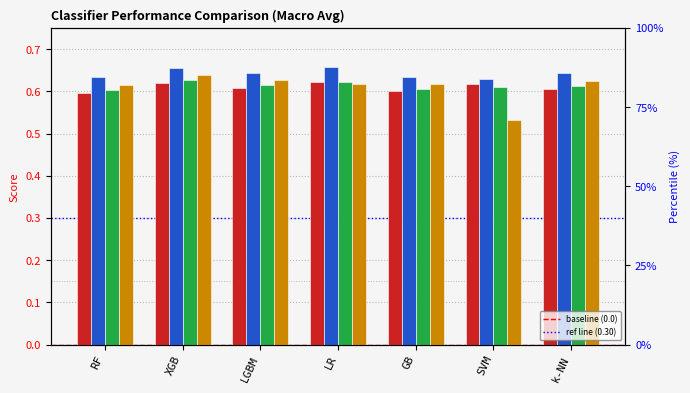

Between GB and k-NN, which is larger?

k-NN